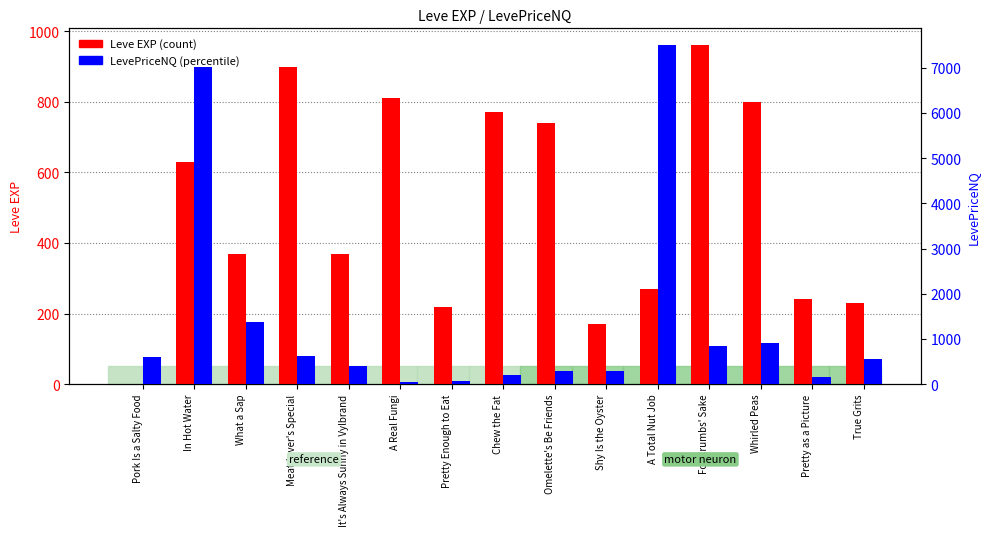

The value of Leve EXP (count) at True Grits is 230. True or false?

True